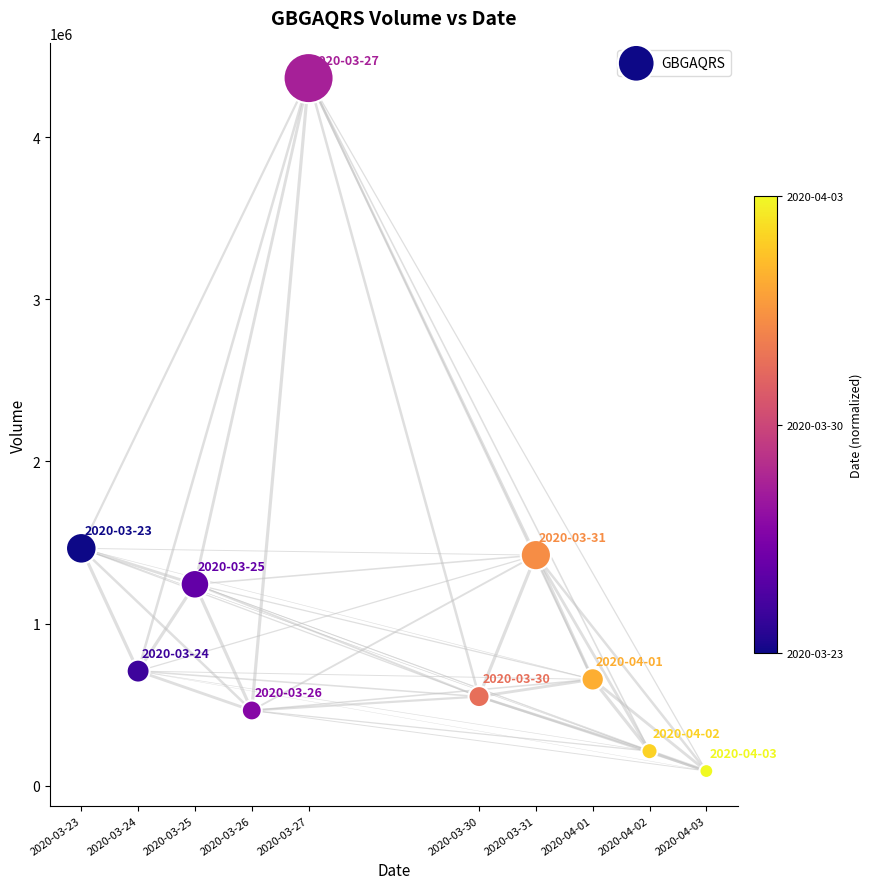

What is the range of X values (max minus min)?

950400